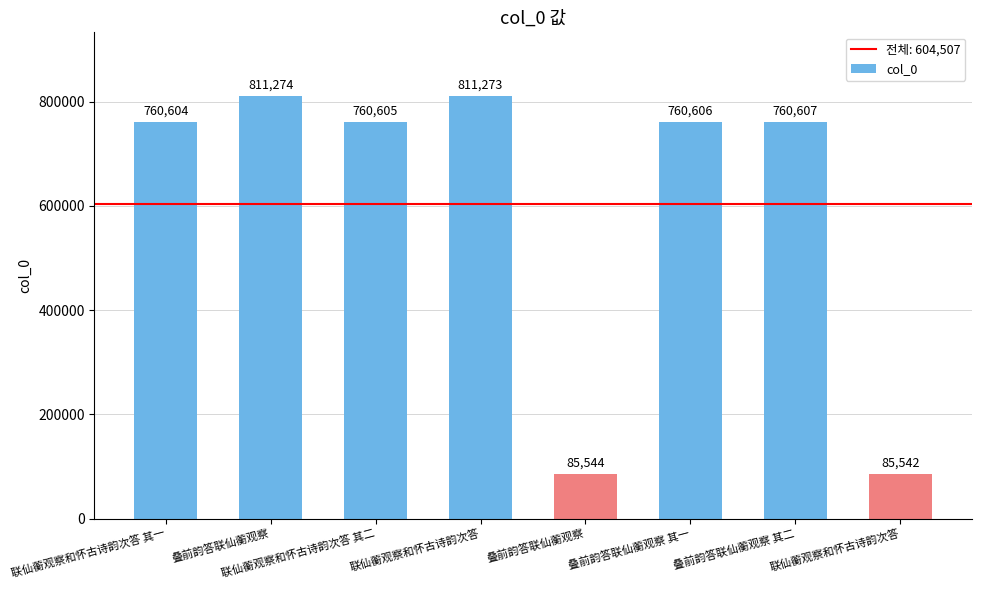

How many data points are less than 760606?

4